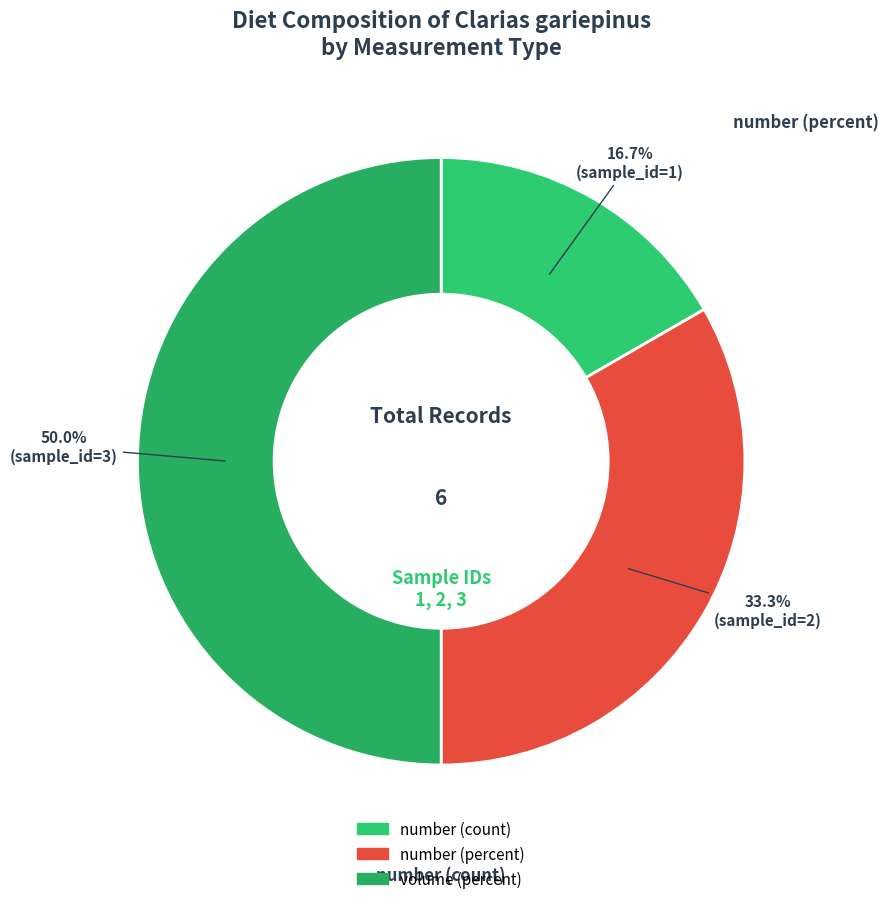

Count the number of slices in the pie.

3